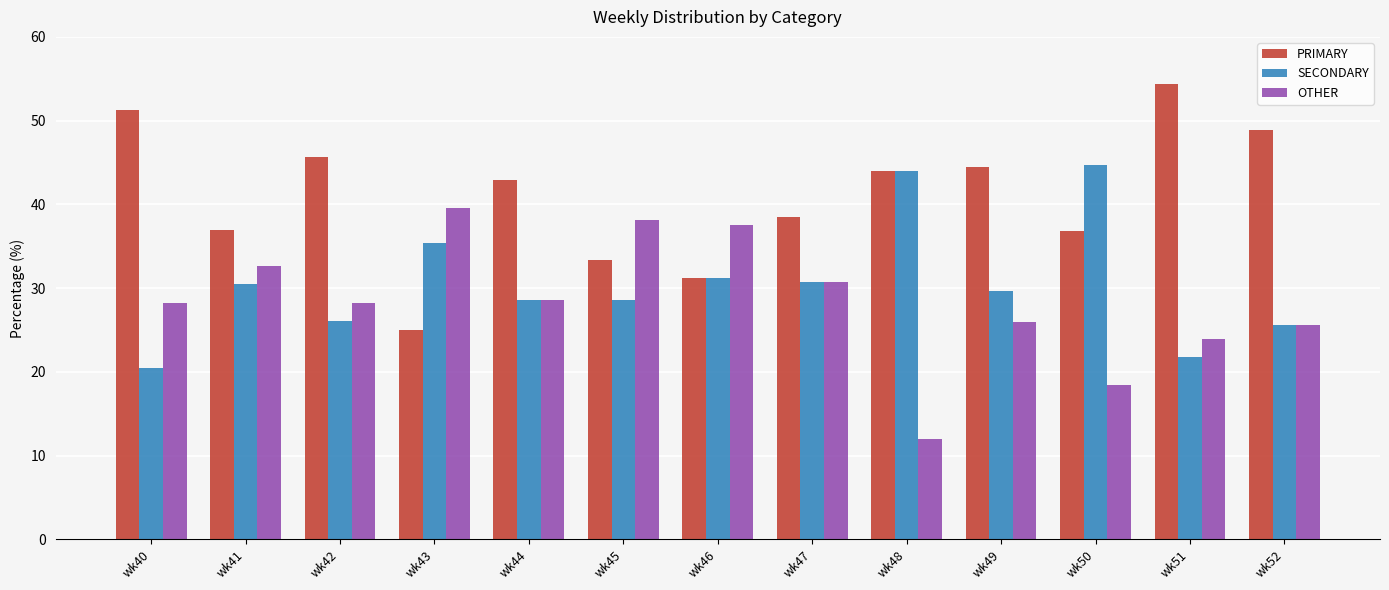

Which series has the widest spread of values?

PRIMARY